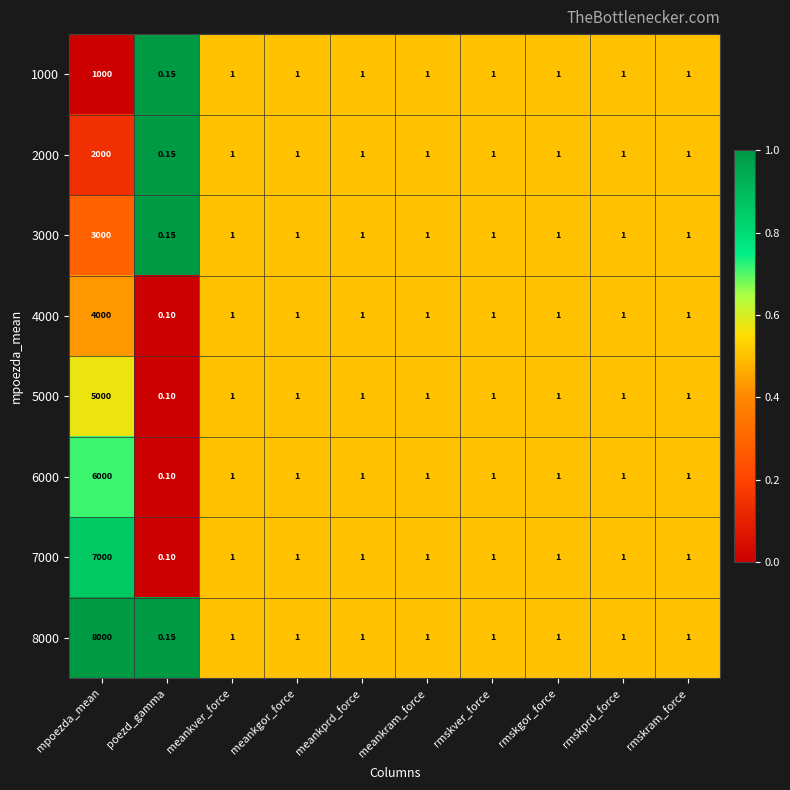

At mpoezda_mean, list the series in order from smallest to largest.

1000, 2000, 3000, 4000, 5000, 6000, 7000, 8000